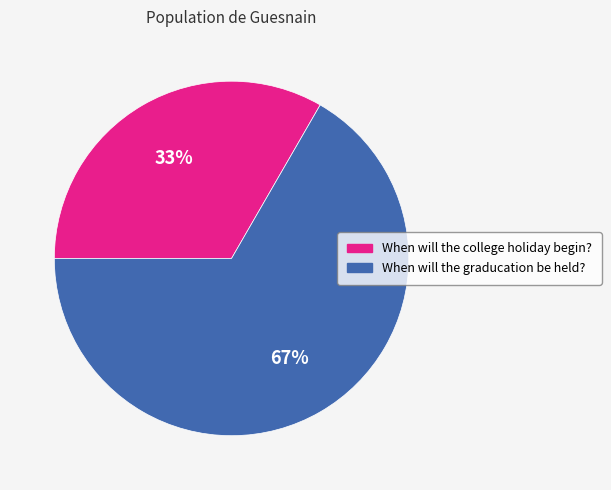

To the nearest percent, what is the combined percentage of When will the graducation be held? and When will the college holiday begin??

100%